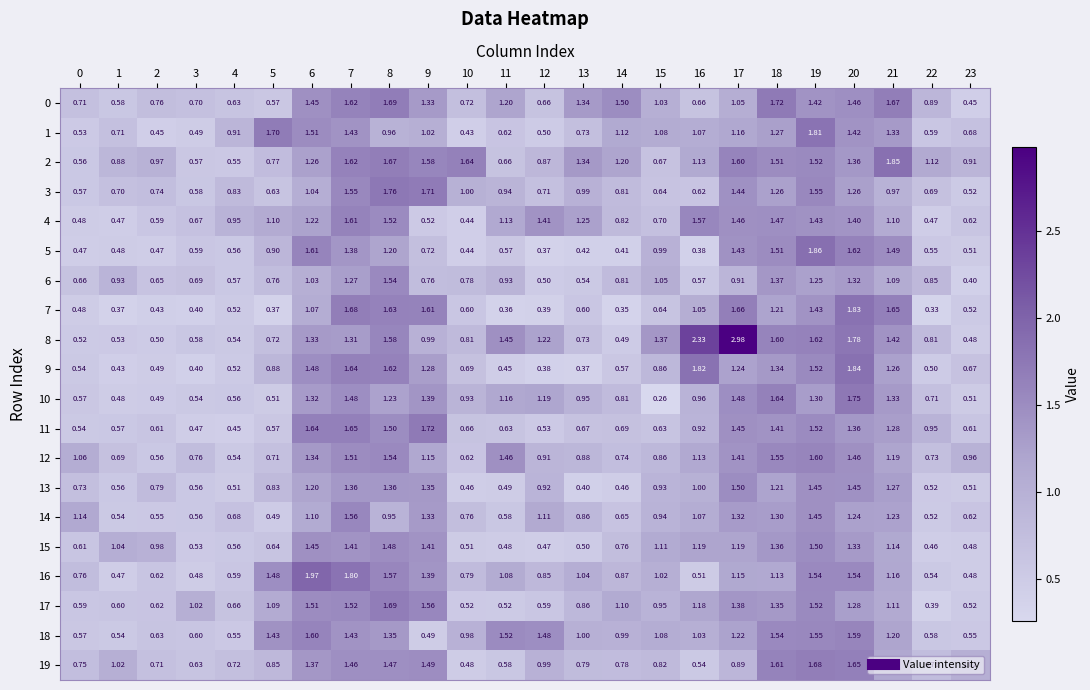

Count the number of categories in the chart.

24